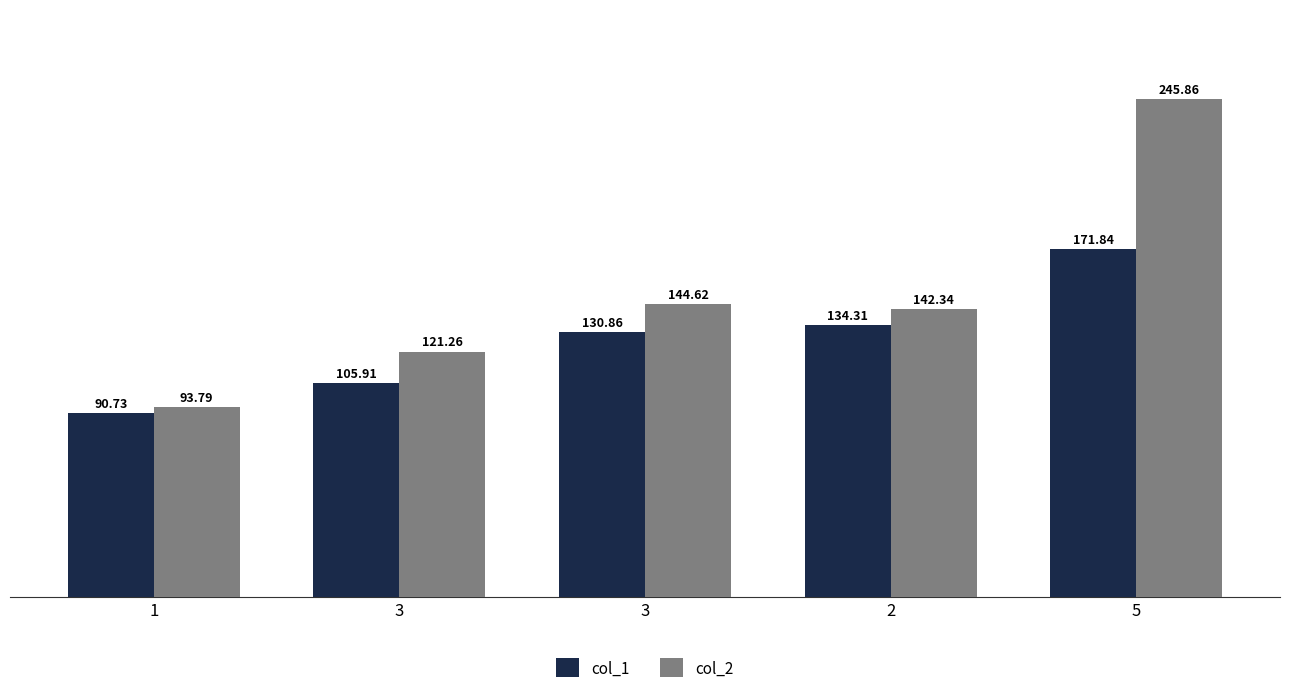

What is the label of the 4th bar from the left?

2